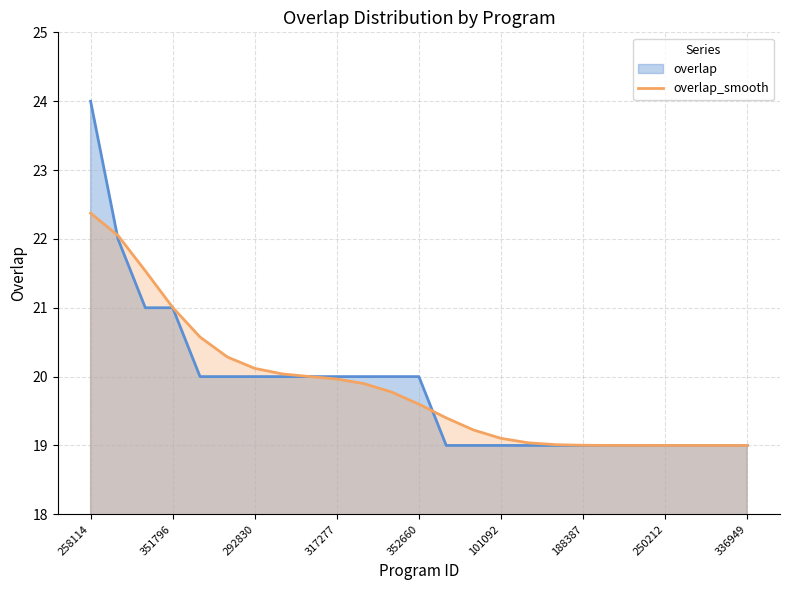

True or false: overlap has a value of 19.0 at 101092.

True